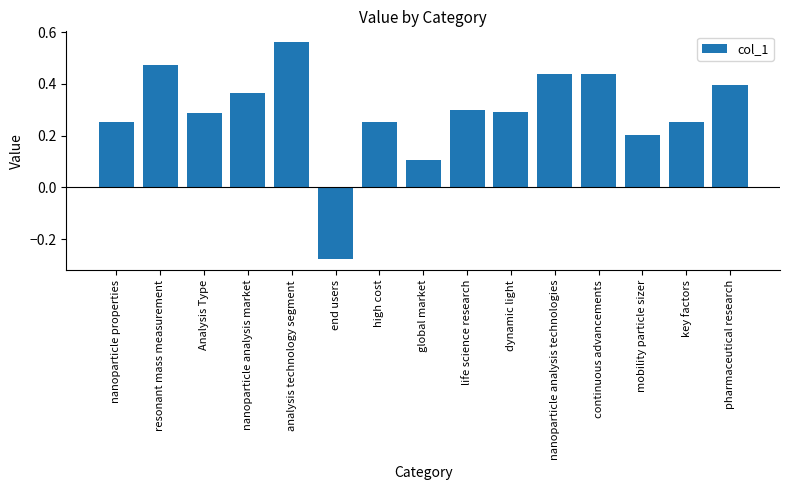

True or false: the data shows 0.1 at global market.

True